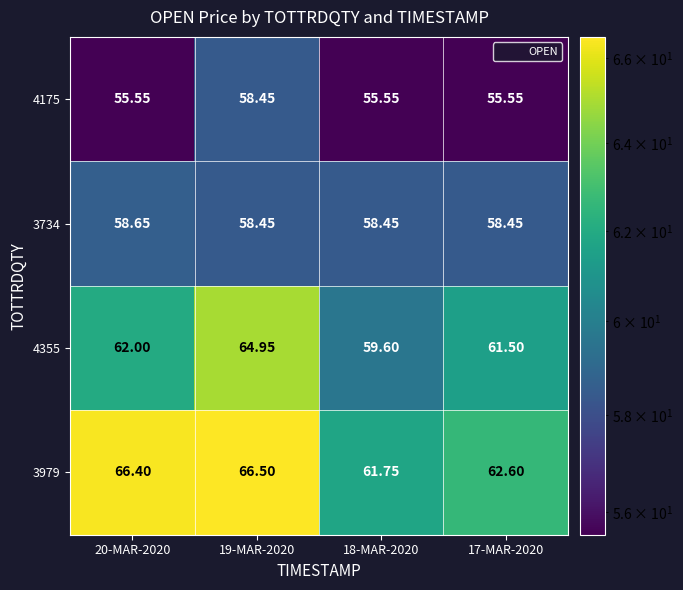

Is the value of 3979 at 18-MAR-2020 greater than the value of 4175 at 18-MAR-2020?

Yes